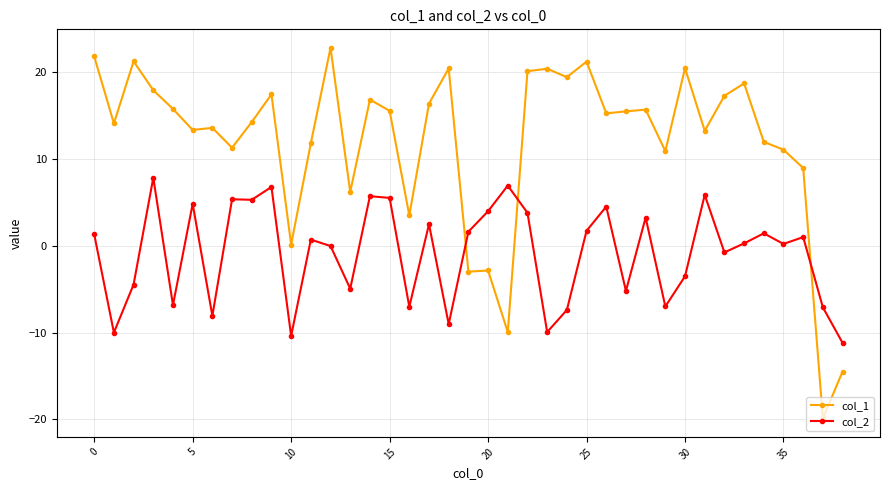

What is the value of the col_1 point at the 2nd from the left?

14.1